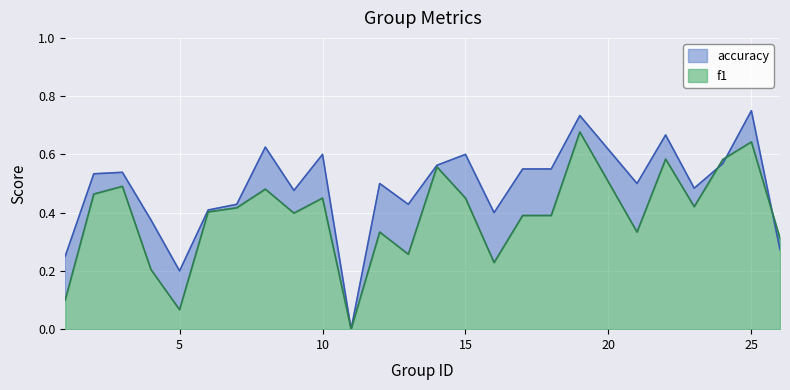

How many lines are shown in the chart?

2